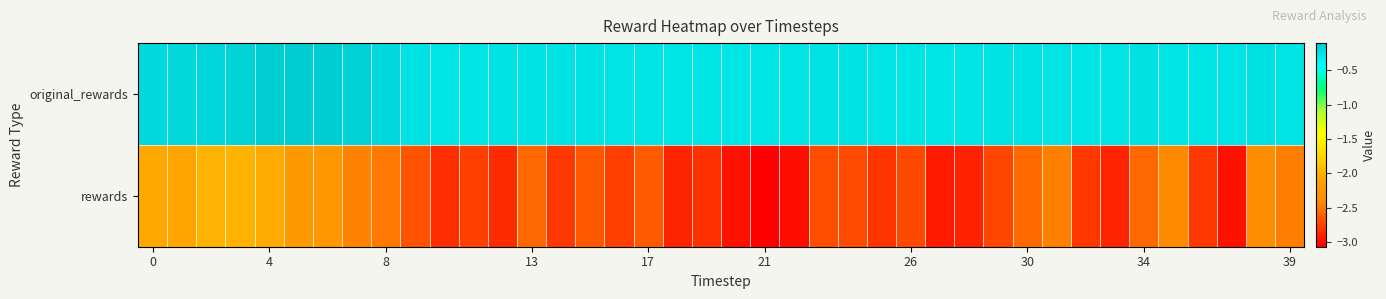

Reading right to left, what are all the values shown in this chart?

original_rewards: -0.3	-0.2	-0.3	-0.3	-0.3	-0.2	-0.3	-0.3	-0.3	-0.2	-0.2	-0.3	-0.3	-0.3	-0.3	-0.2	-0.2	-0.3	-0.3	-0.3	-0.3	-0.3	-0.3	-0.3	-0.3	-0.2	-0.2	-0.3	-0.3	-0.3	-0.2	-0.2	-0.1	-0.1	-0.1	-0.1	-0.2	-0.2	-0.2	-0.2
rewards: -2.5	-2.4	-3.0	-2.8	-2.4	-2.6	-2.9	-2.8	-2.5	-2.6	-2.7	-2.9	-2.9	-2.7	-2.8	-2.7	-2.7	-3.0	-3.1	-3.0	-2.8	-2.9	-2.6	-2.8	-2.6	-2.8	-2.6	-2.8	-2.8	-2.8	-2.7	-2.5	-2.4	-2.2	-2.2	-2.0	-2.0	-2.0	-2.1	-2.1